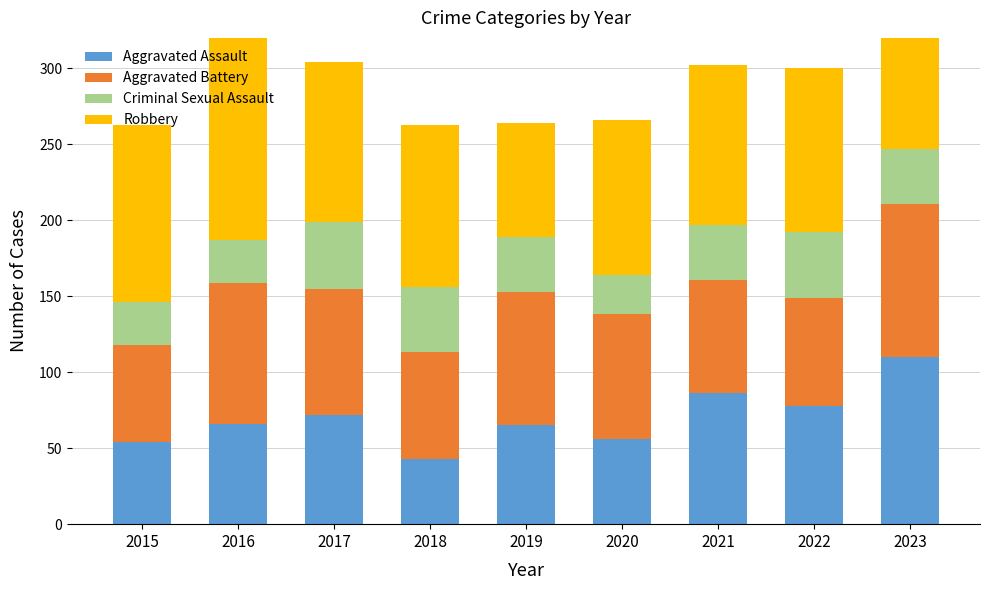

At which label does Robbery reach its peak?

2016